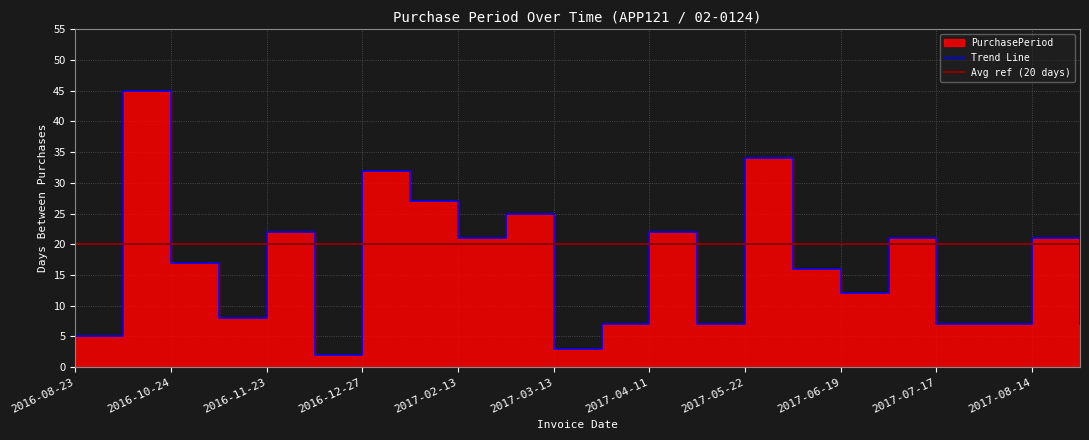

What is the label of the 2nd point from the right?

2017-08-14